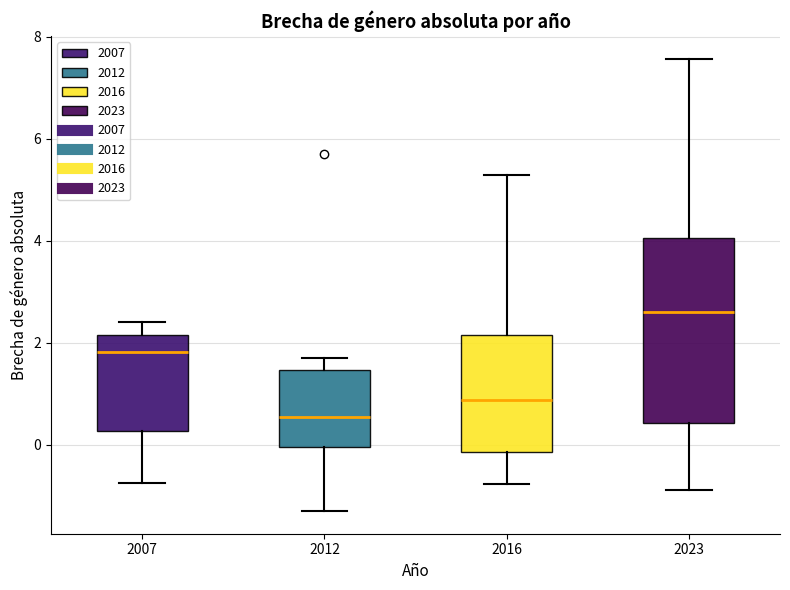

Reading left to right, read every box against the y-axis: the position of its median line, the range the box covers, and the ends of its whiskers. The values are not printed on the chart, so give them approximately, as read against the axis.

2007: median 1.8, box 0.2 to 2.2, whiskers -0.8 to 2.4
2012: median 0.6, box 0.0 to 1.4, whiskers -1.4 to 1.6
2016: median 0.8, box -0.2 to 2.2, whiskers -0.8 to 5.2
2023: median 2.6, box 0.4 to 4.0, whiskers -0.8 to 7.6